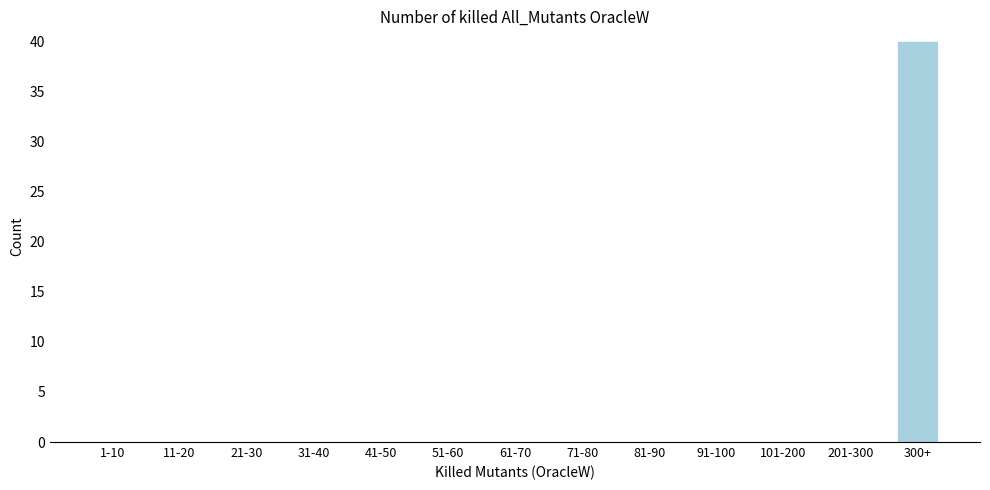

Reading left to right, transcribe all the data shown in this chart.

1-10=0	11-20=0	21-30=0	31-40=0	41-50=0	51-60=0	61-70=0	71-80=0	81-90=0	91-100=0	101-200=0	201-300=0	300+=40